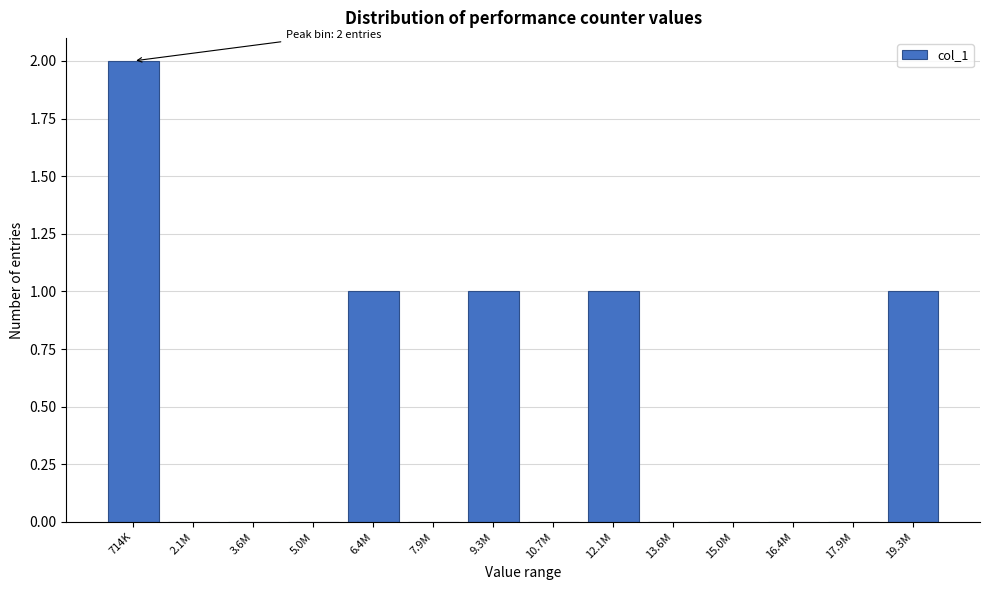

Reading left to right, transcribe all the data shown in this chart.

714K=2	2.1M=0	3.6M=0	5.0M=0	6.4M=1	7.9M=0	9.3M=1	10.7M=0	12.1M=1	13.6M=0	15.0M=0	16.4M=0	17.9M=0	19.3M=1